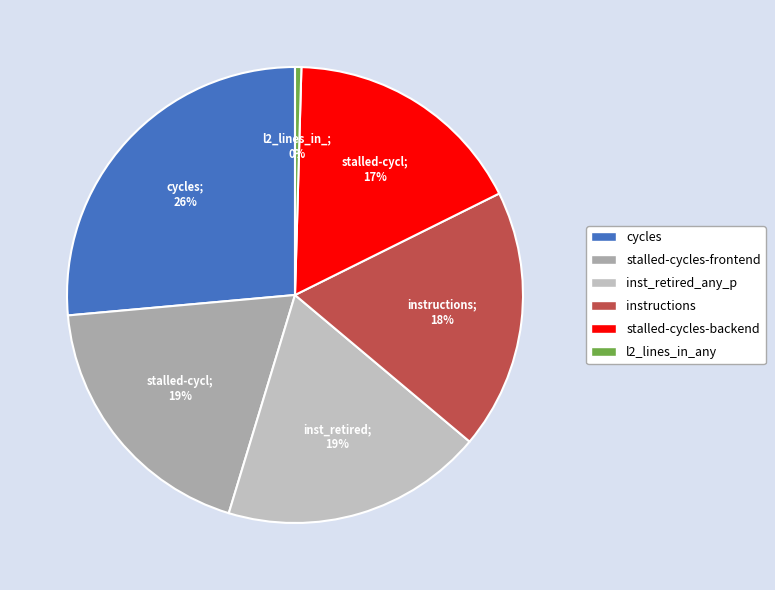

What is the smallest slice in the pie chart?

l2_lines_in_any